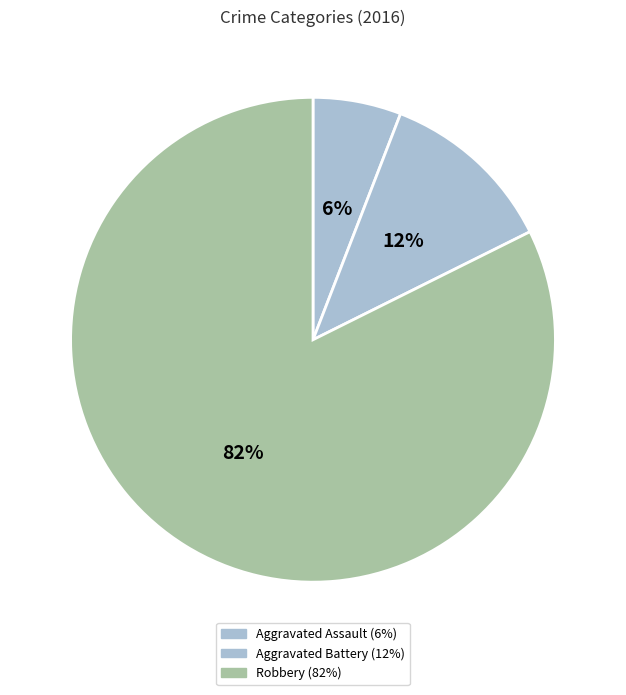

Between Aggravated Assault and Aggravated Battery, which is larger?

Aggravated Battery